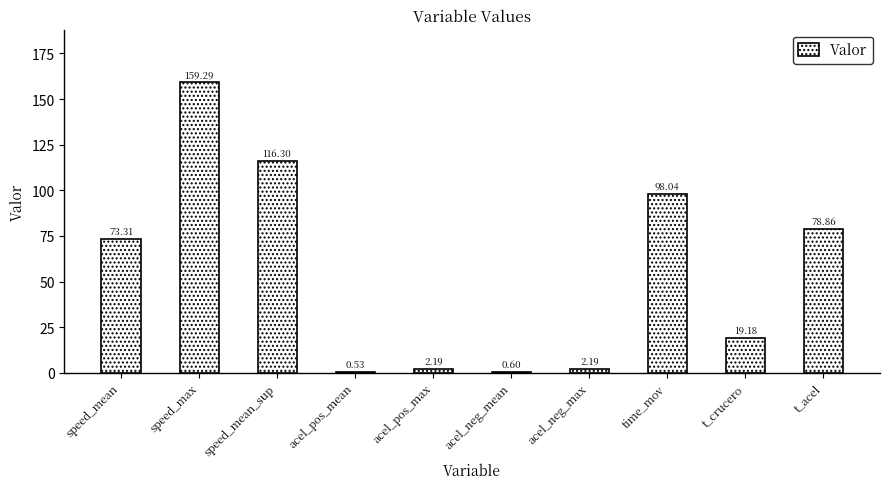

Between t_crucero and t_acel, which is larger?

t_acel